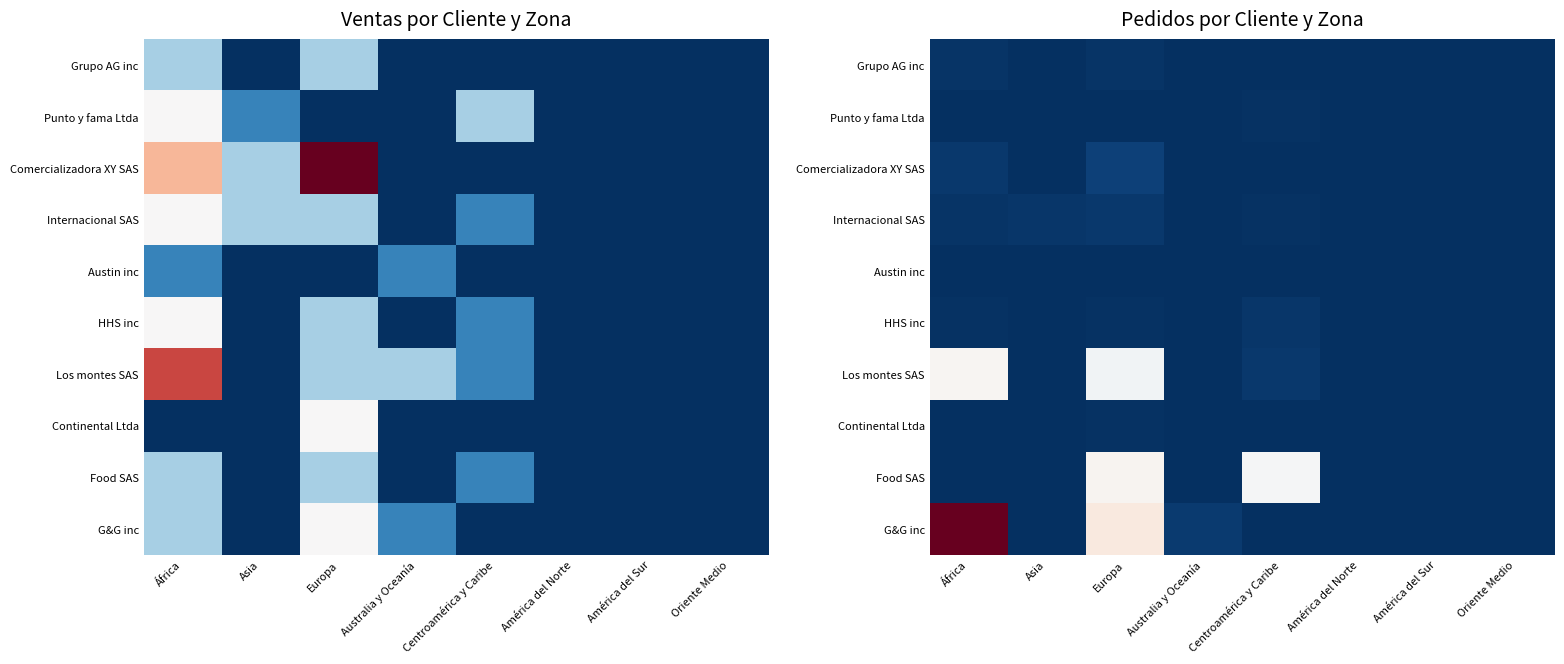

The Austin inc series shows 0.0 at África. True or false?

True